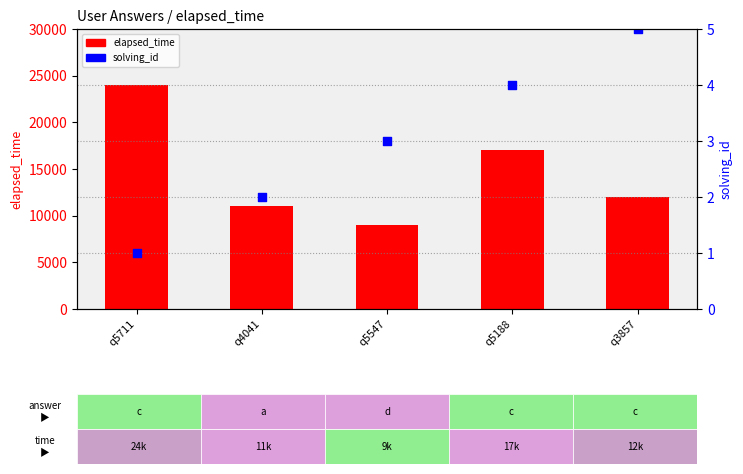

Which series has the largest total across all categories?

elapsed_time